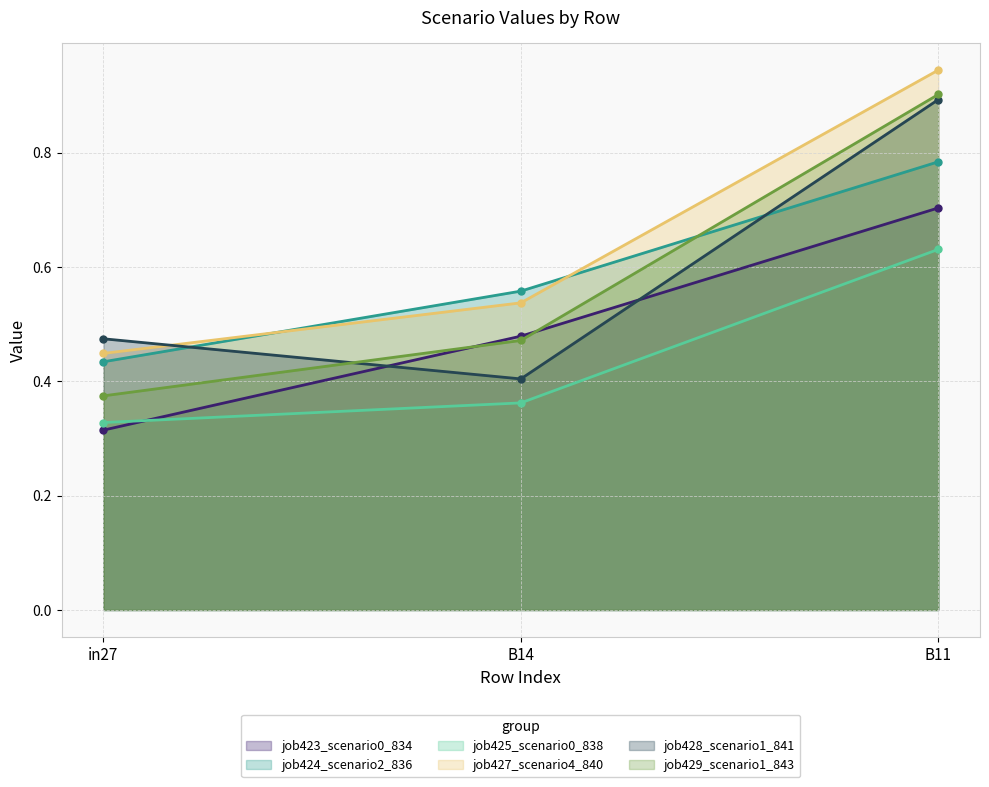

What is the sum of all job429_scenario1_843 values?

1.7